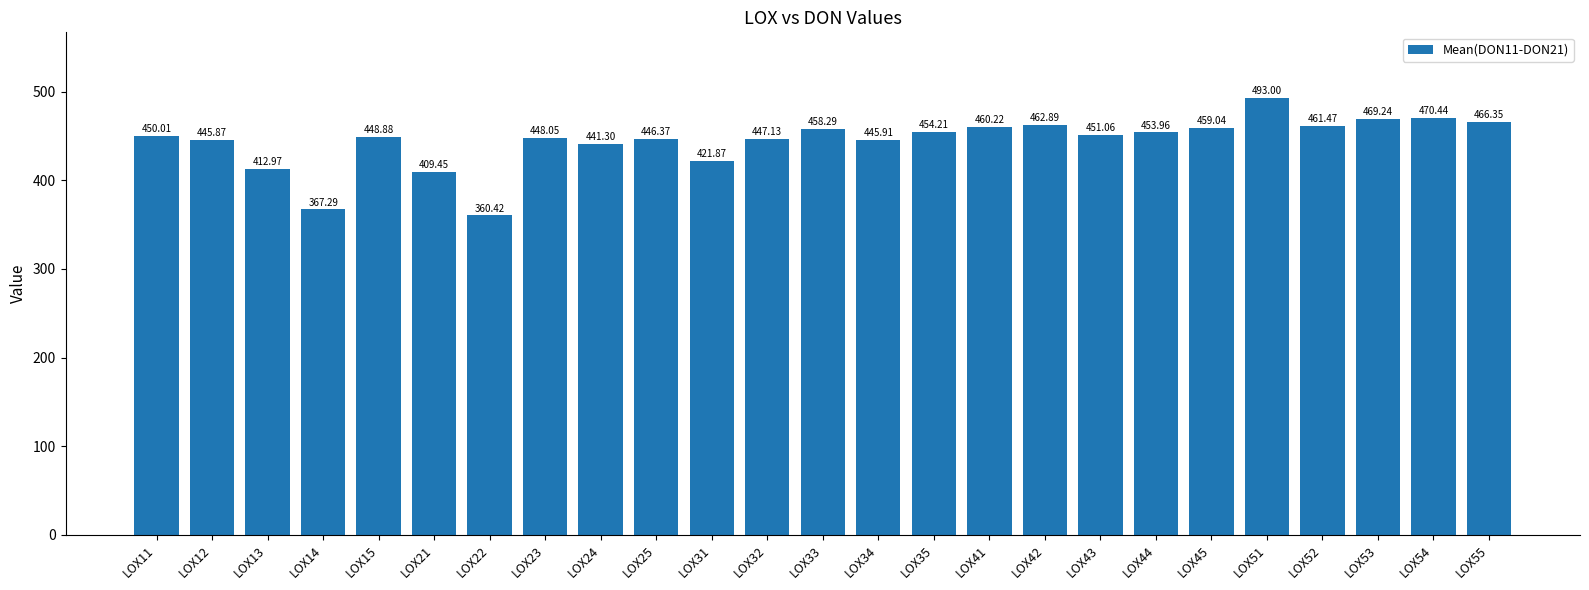

Is it true that the value at LOX44 is 213.4?

False